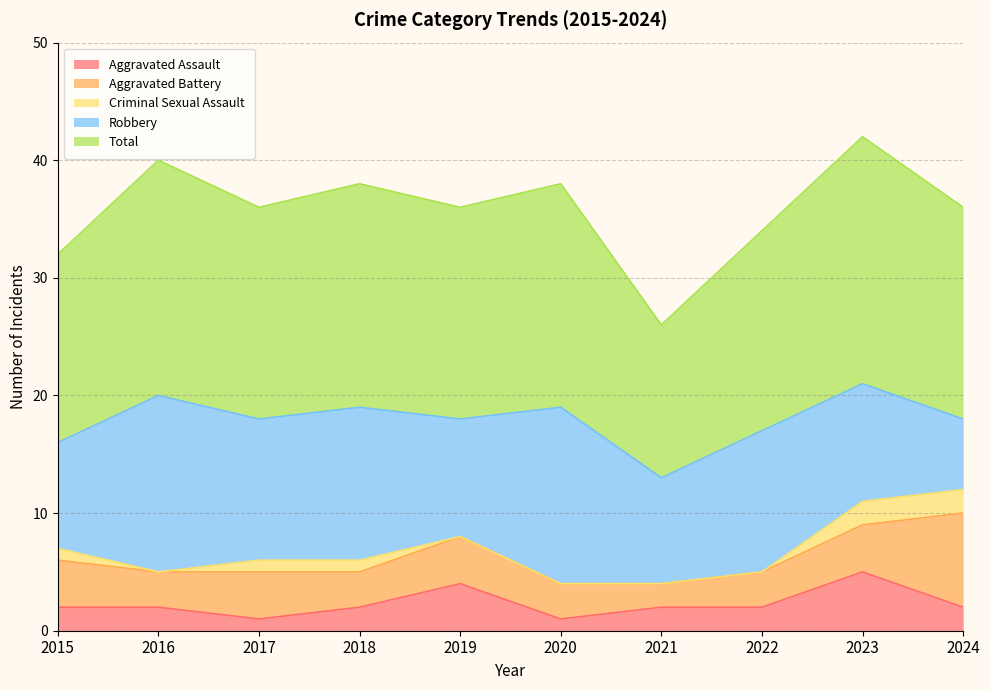

What is the value of the Aggravated Assault point at the 7th from the left?

2